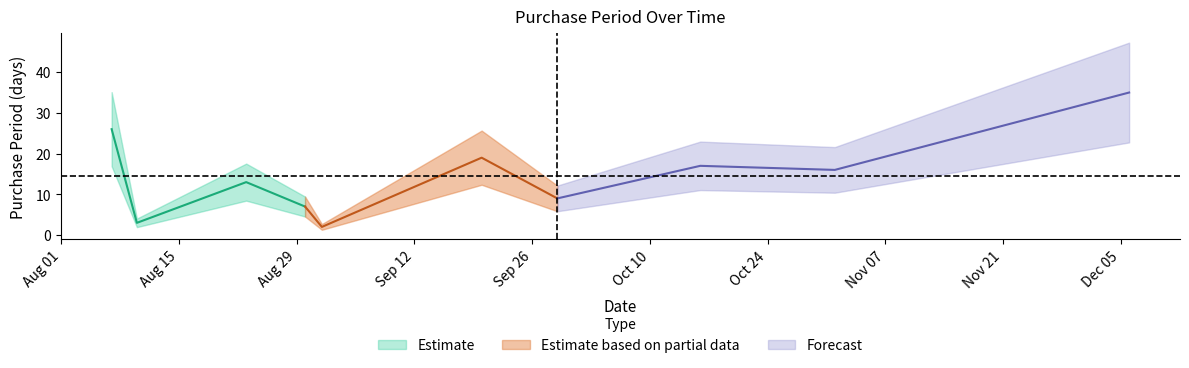

The chart shows a value of 17 at 2017-10-16. True or false?

True